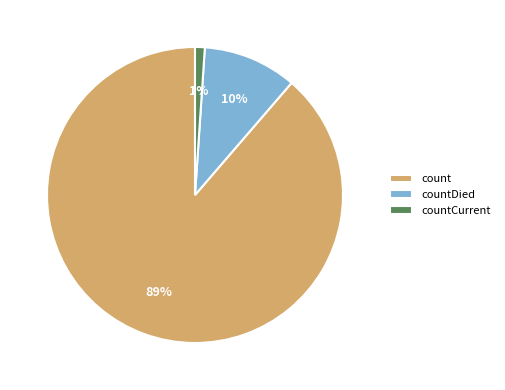

To the nearest percent, what is the combined percentage of countDied and countCurrent?

11%